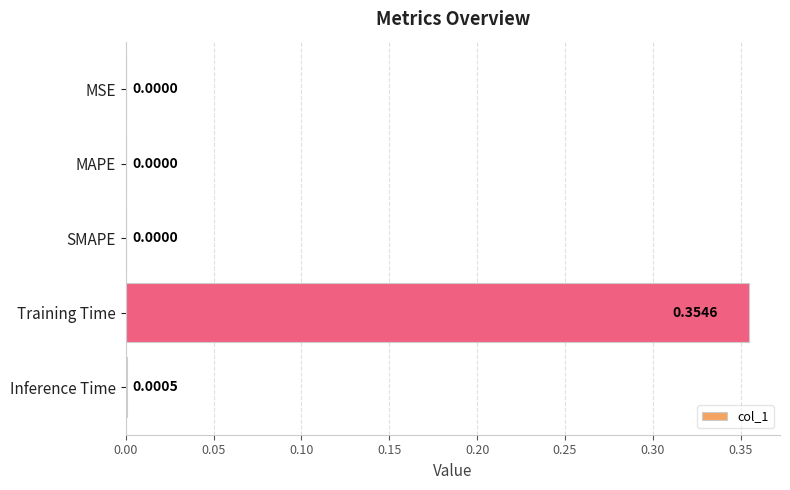

How many values exceed 0?

2